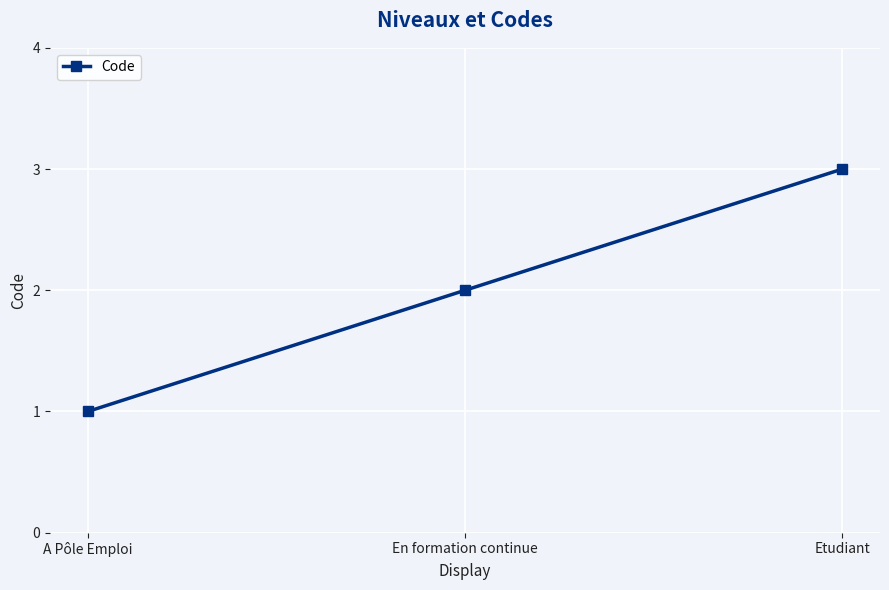

Approximately how many times larger is the value at A Pôle Emploi compared to Etudiant?

0.3